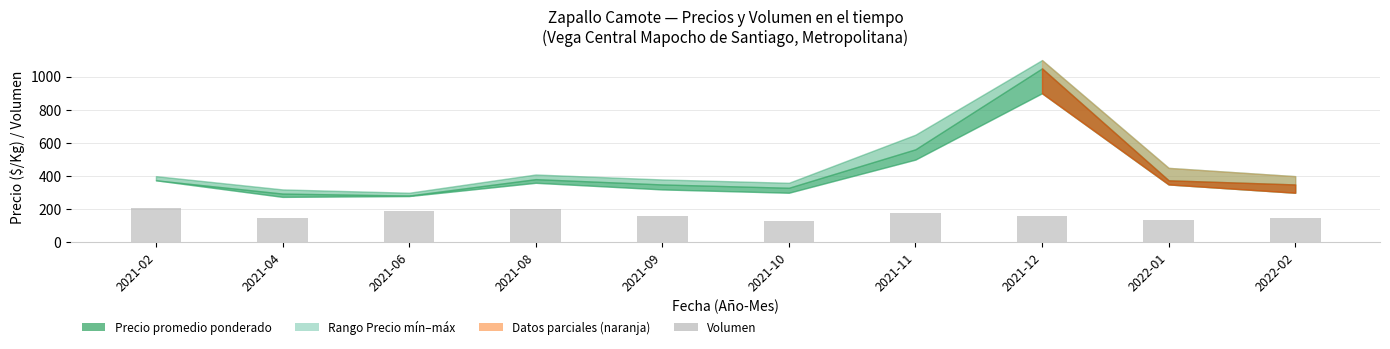

What is the minimum value shown in the chart?

130